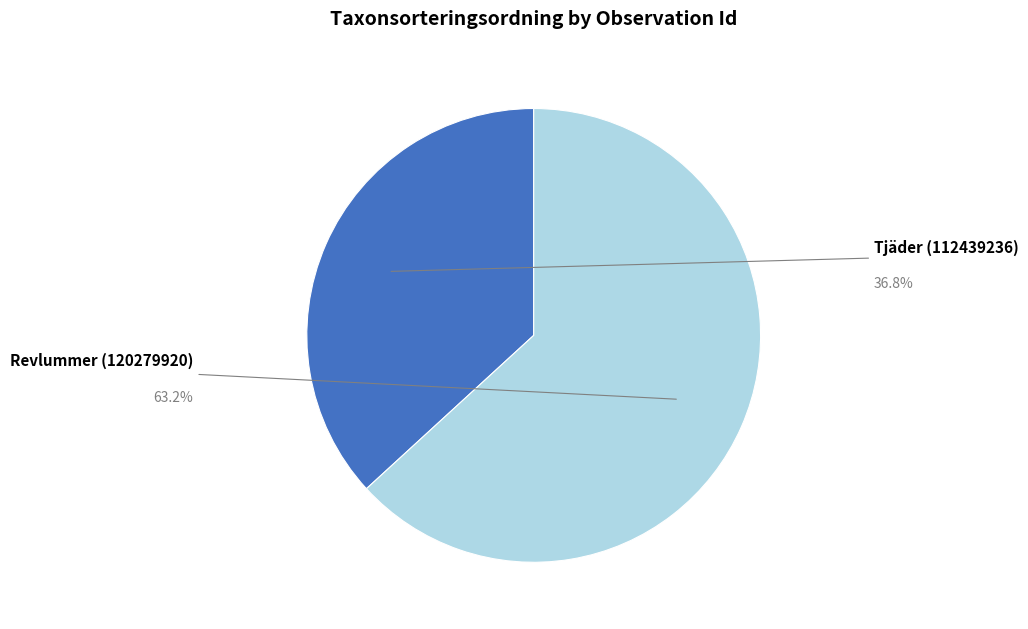

Count the number of slices in the pie.

2